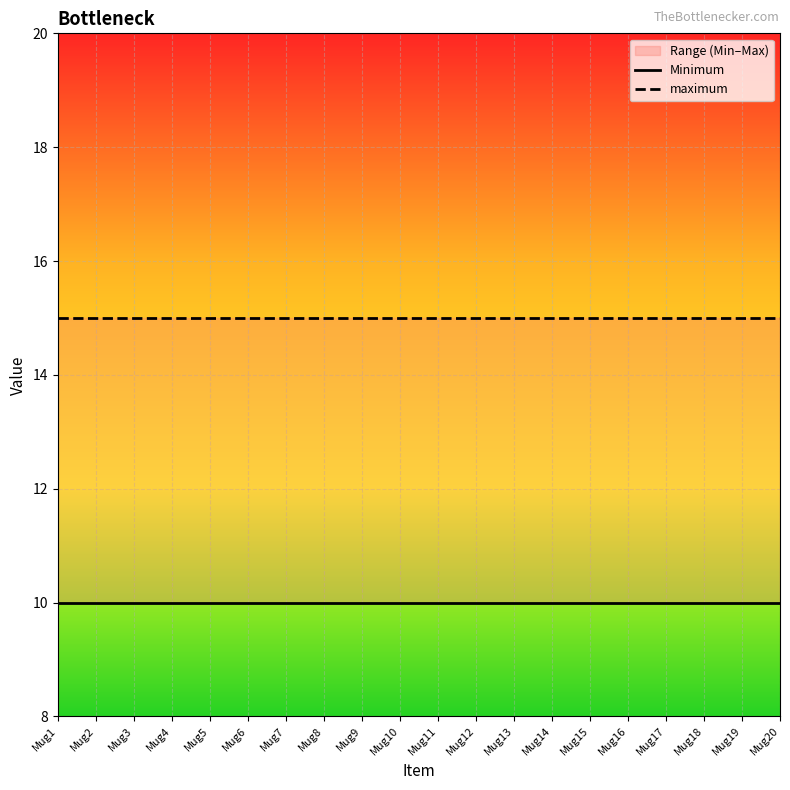

The value of Minimum at Mug10 is 17. True or false?

False